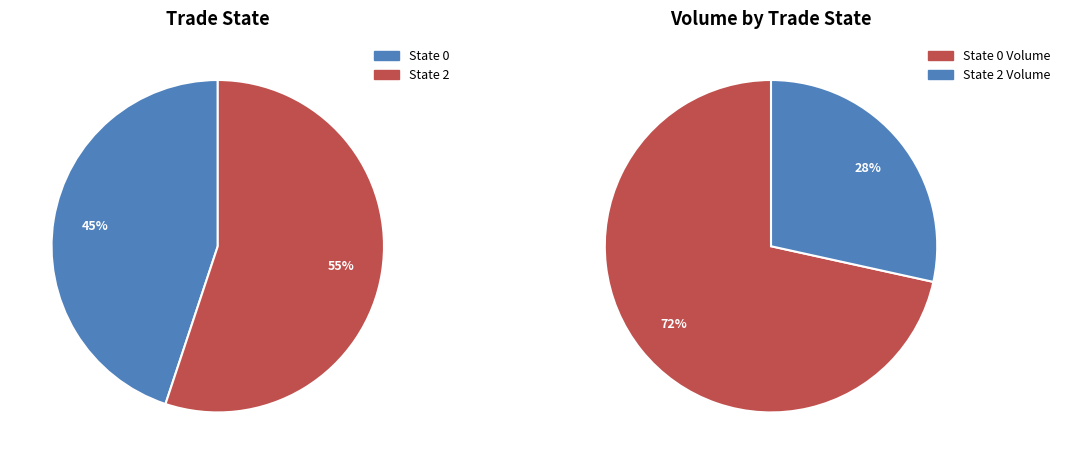

Is there any slice that represents more than half of the pie?

Yes